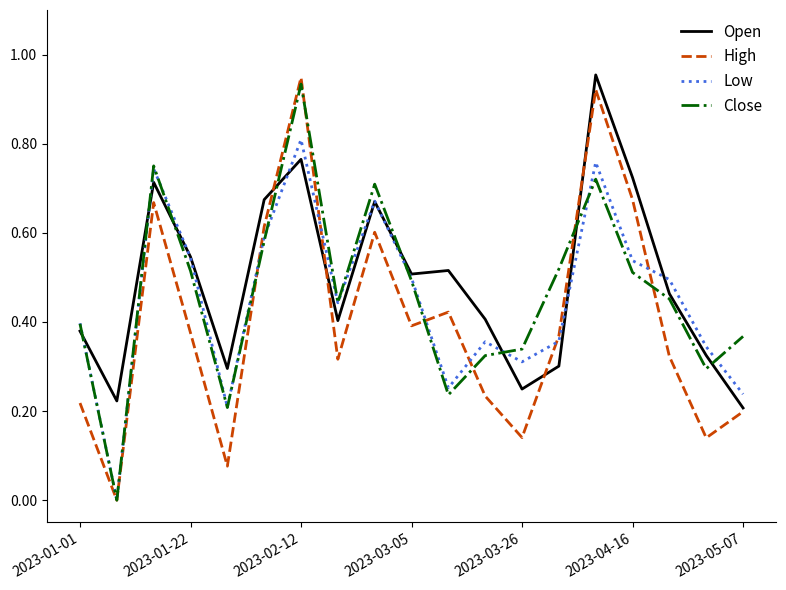

How many values in Close are above zero?

18